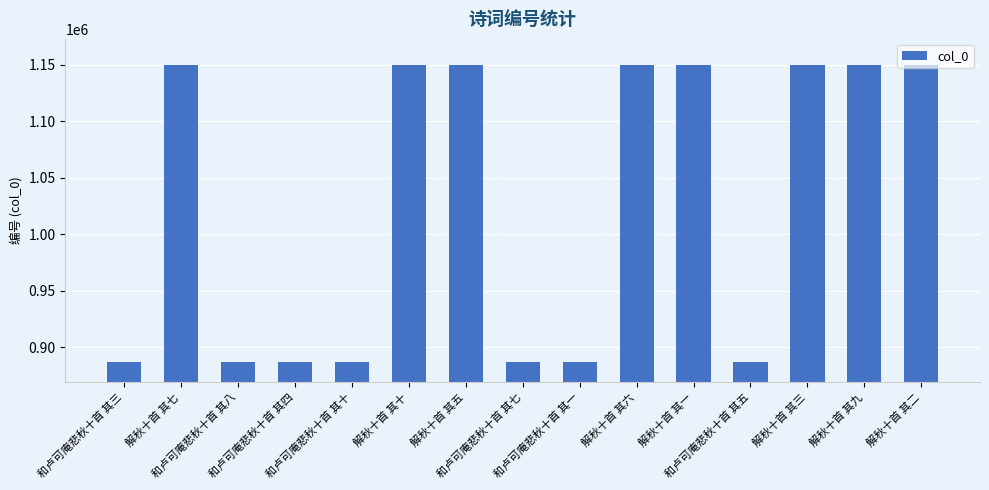

What is the value of the 9th bar from the left?

886858